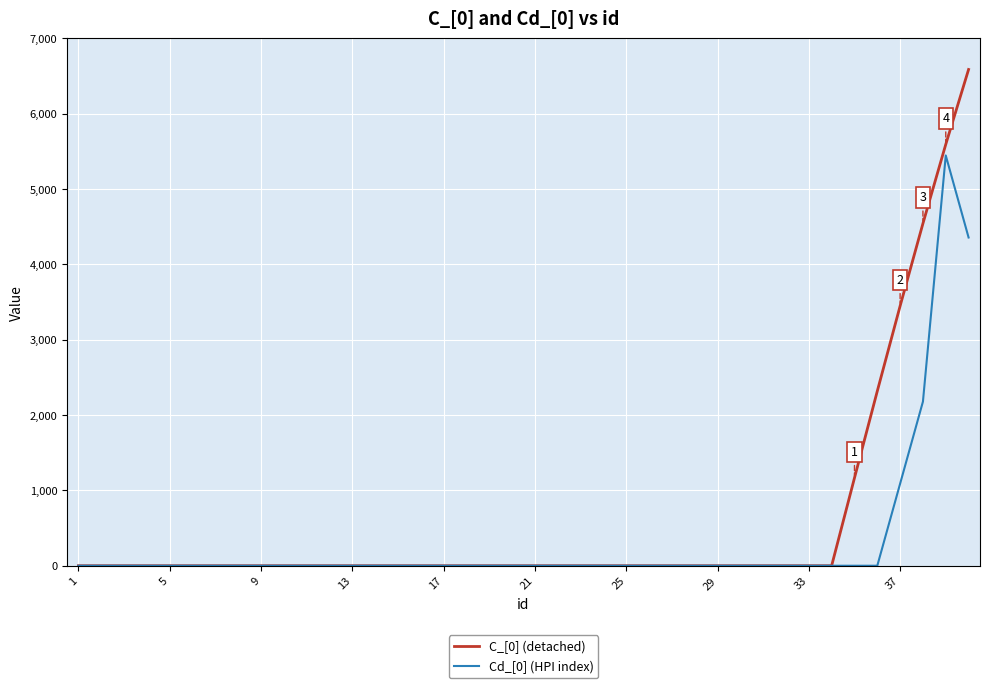

Rank the series by their maximum value, from highest to lowest.

C_[0] (detached), Cd_[0] (HPI index)